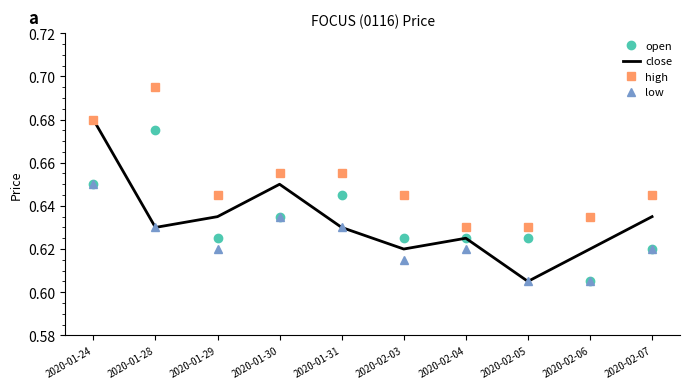

What position from the left is 2020-02-05?

8